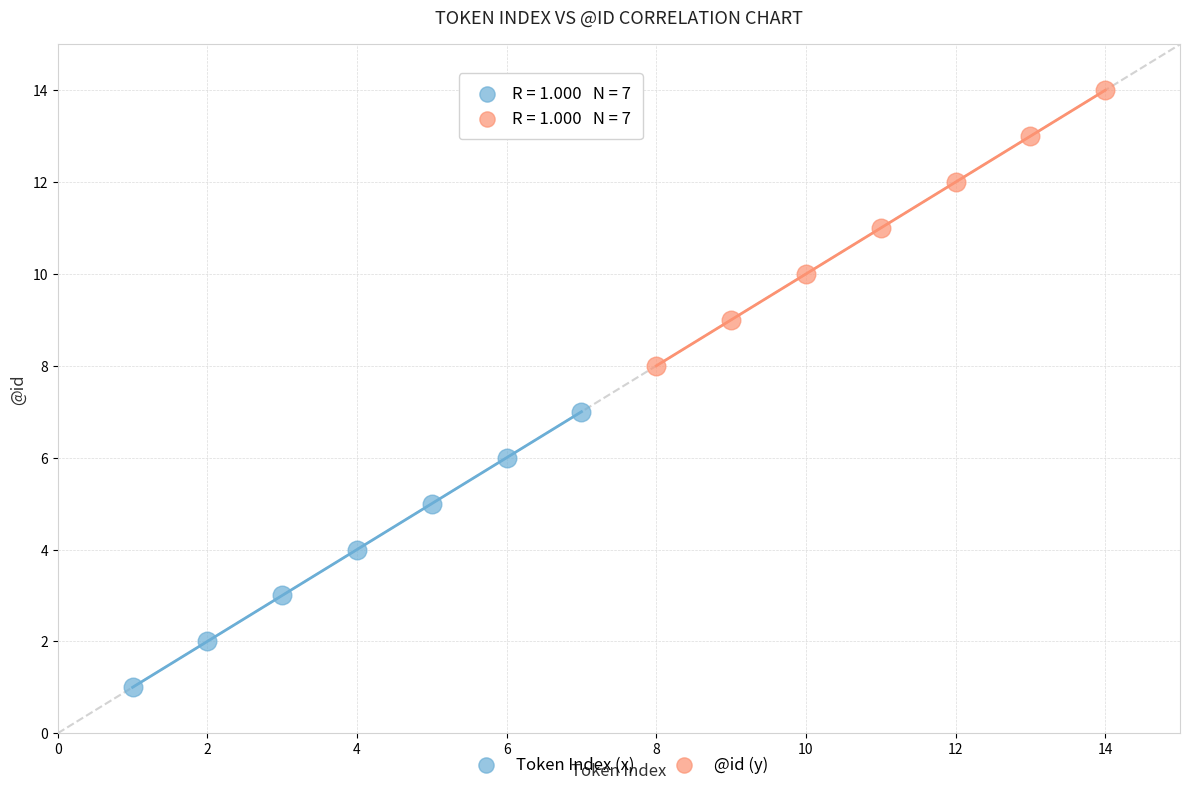

Which series reaches the minimum Y coordinate?

Token Index (x)